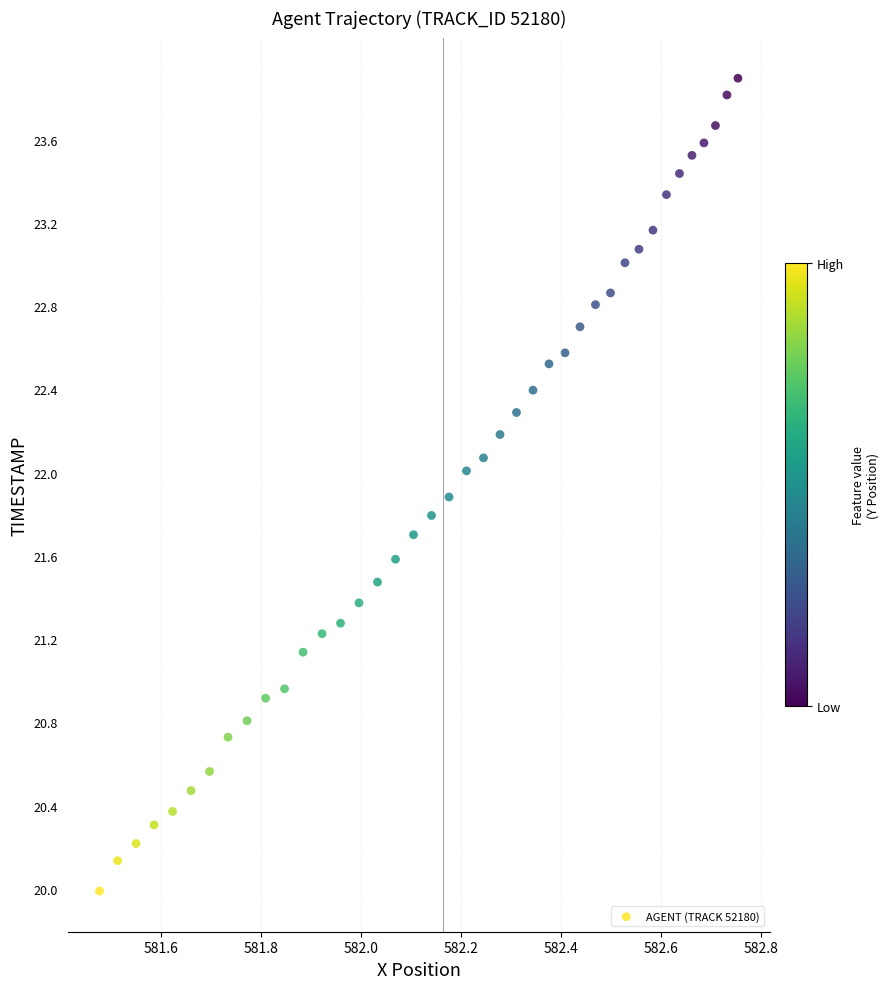

What is the range of X values (max minus min)?

1.3